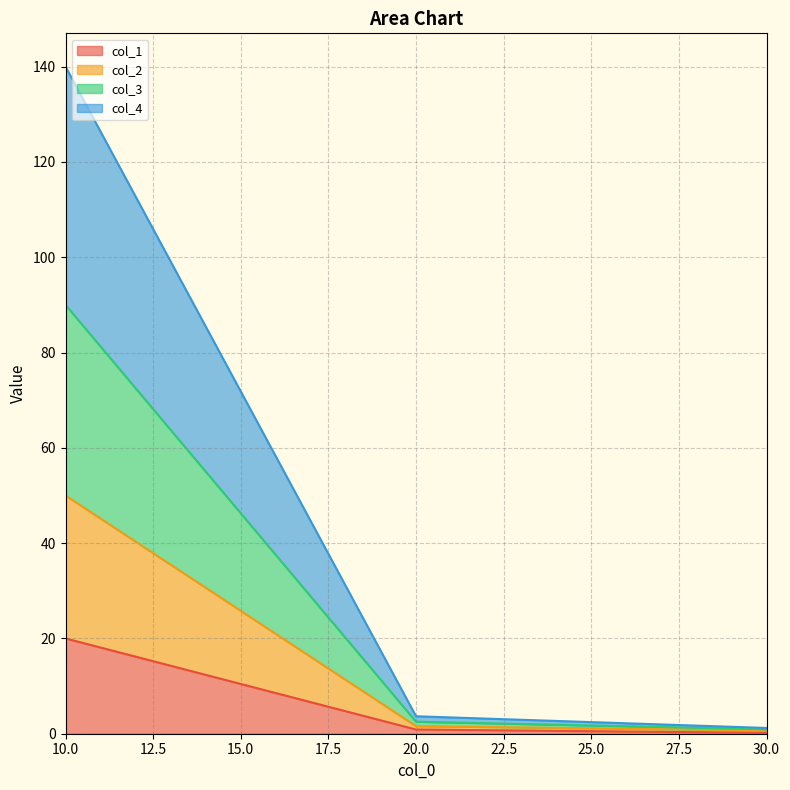

The col_1 series shows 6.4 at 10.0. True or false?

False